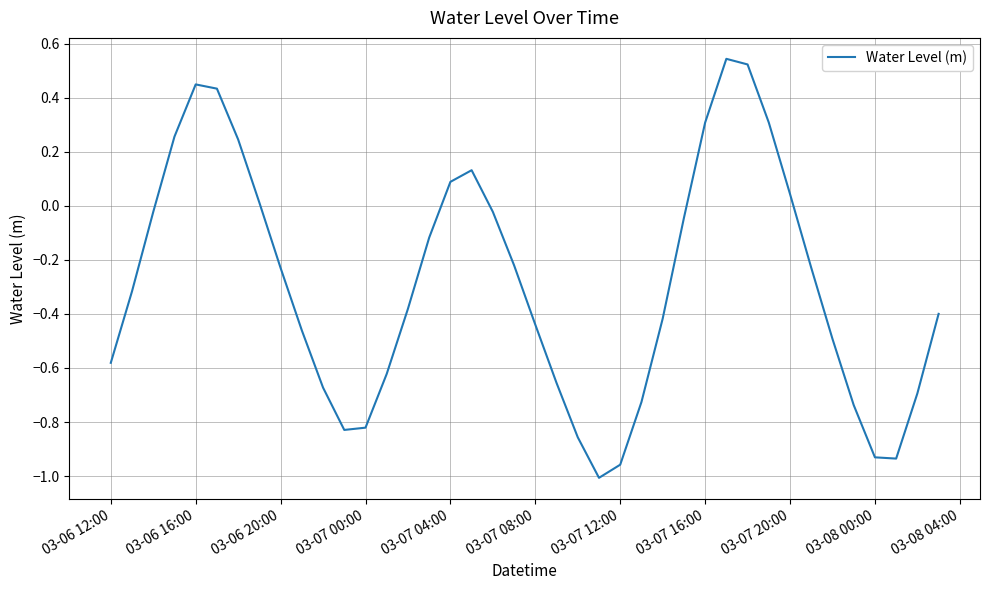

What is the average value?

-0.3